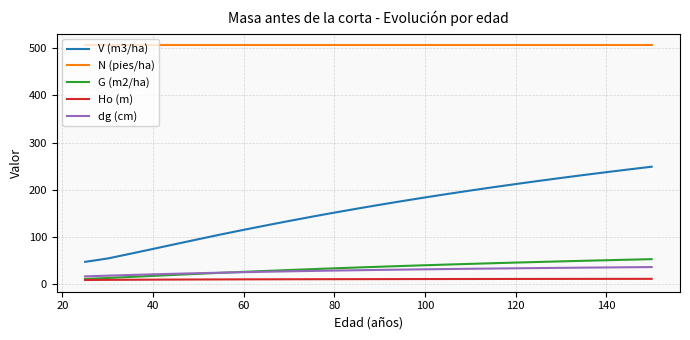

Which series has the largest range (max minus min)?

V (m3/ha)